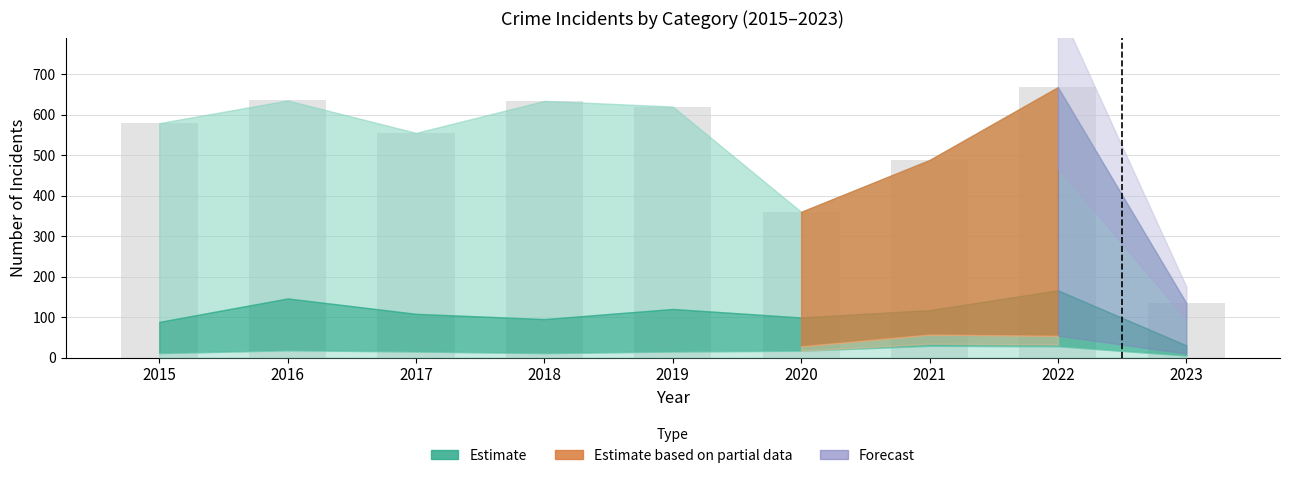

What is the difference between the second highest and second lowest values?

275